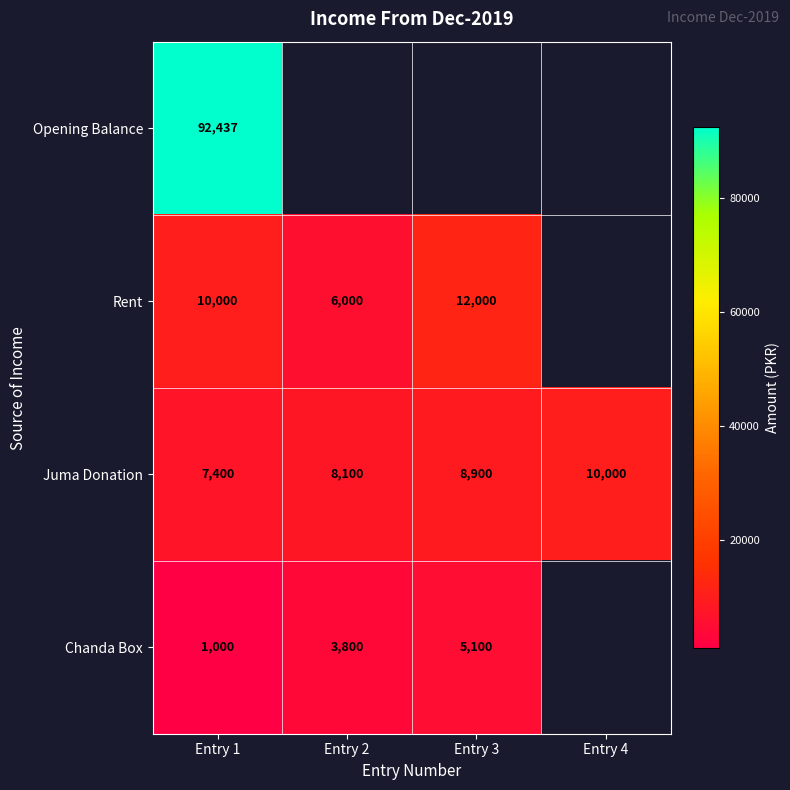

What is the sum of all Juma Donation values?

34400